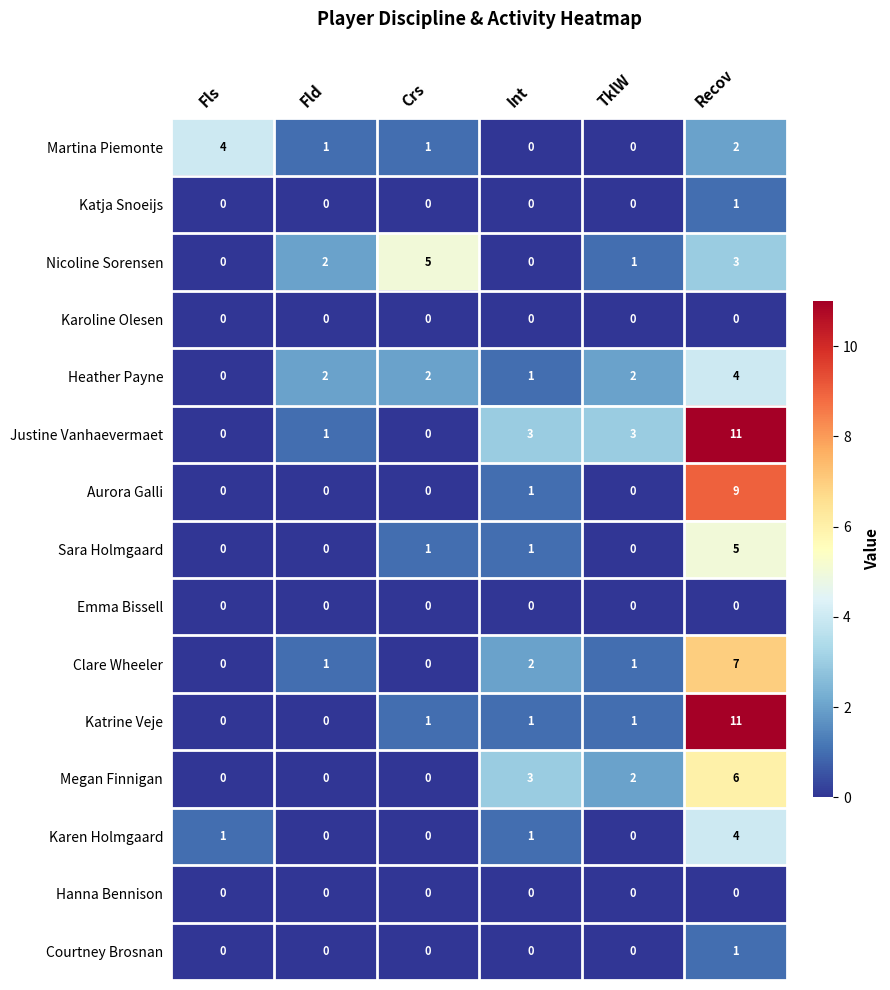

The value of Martina Piemonte at Recov is 2.0. True or false?

True